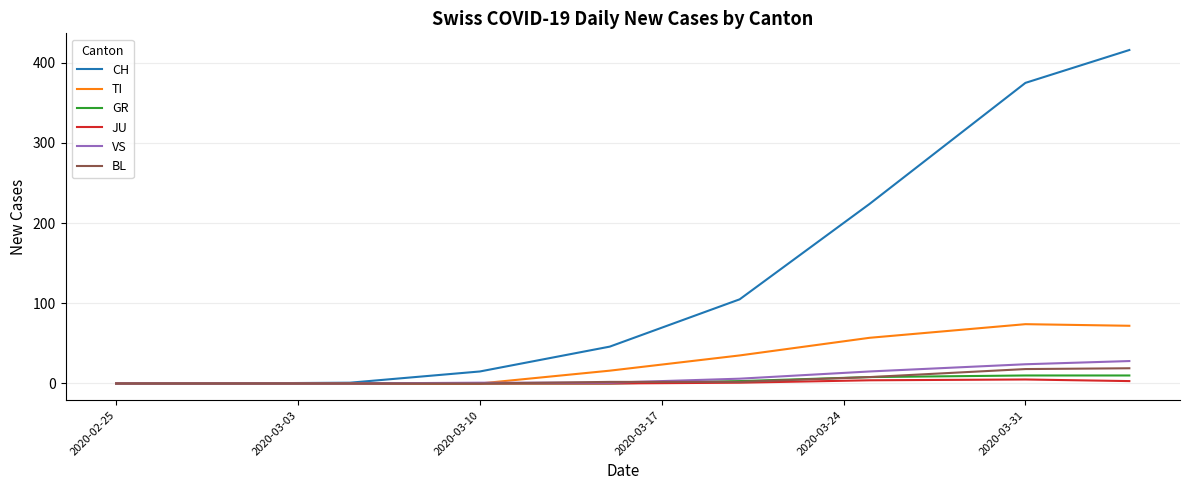

What is the difference between the second highest and minimum values in the TI series?

72